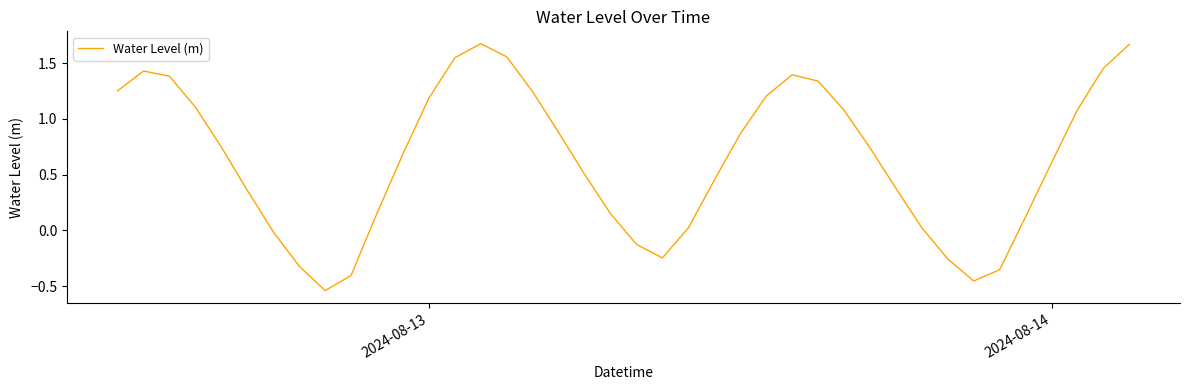

What is the difference between the maximum and minimum values?

2.2